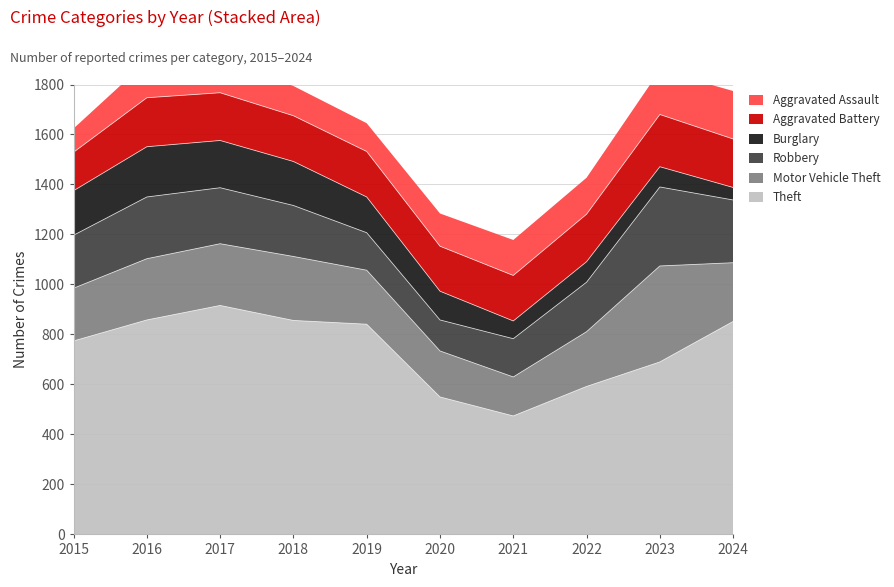

What is the total value across all series at 2020?

1284